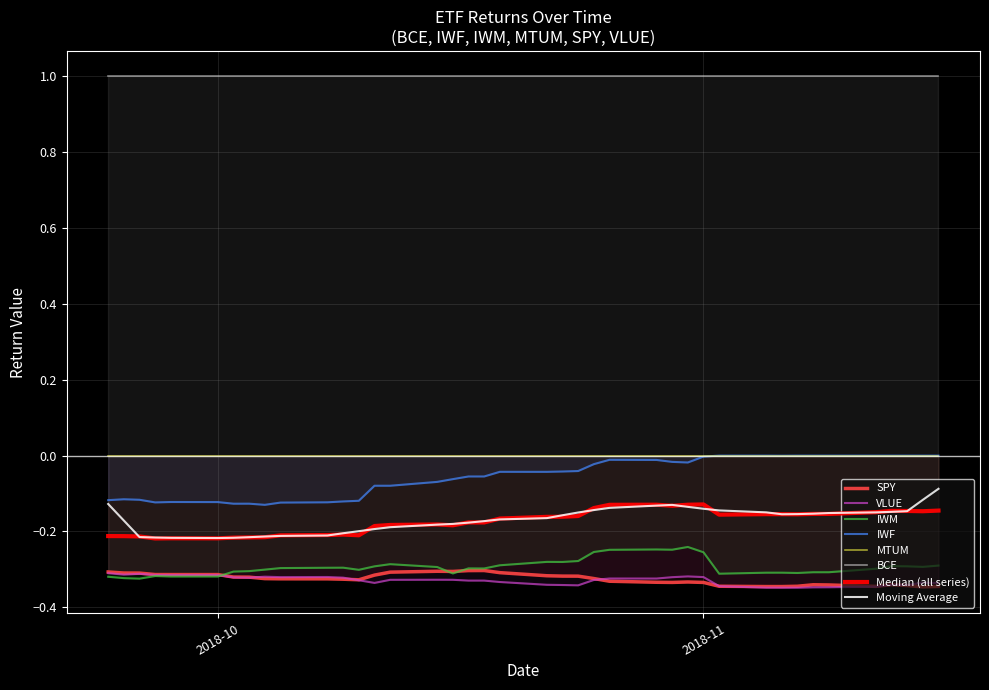

Does the chart display data point markers on the line(s)?

No